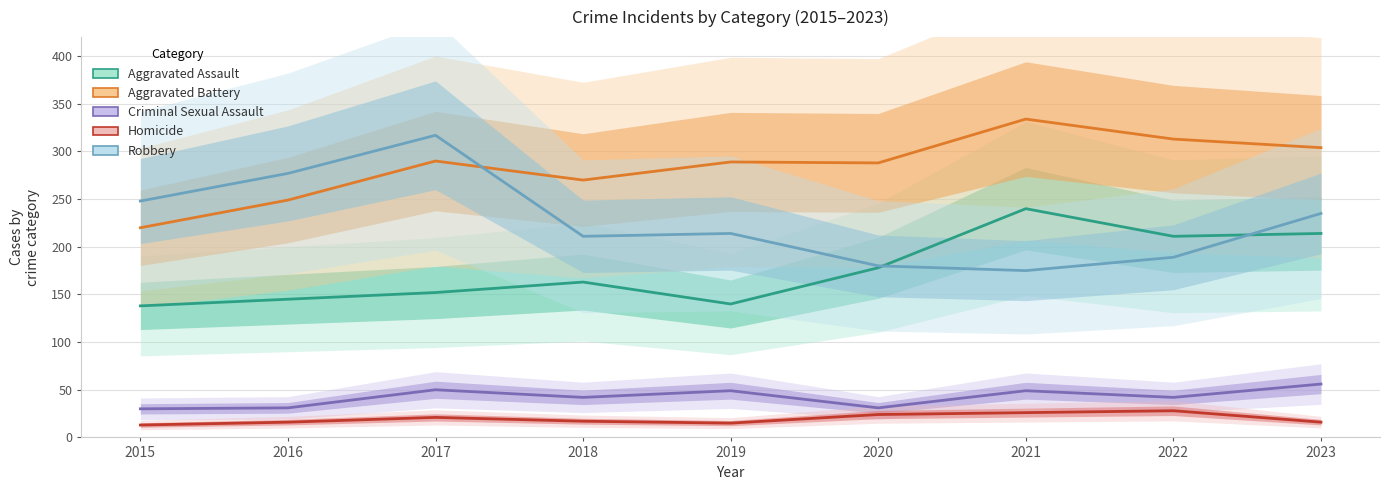

Is the value of Criminal Sexual Assault at 2015 greater than the value of Homicide at 2015?

Yes